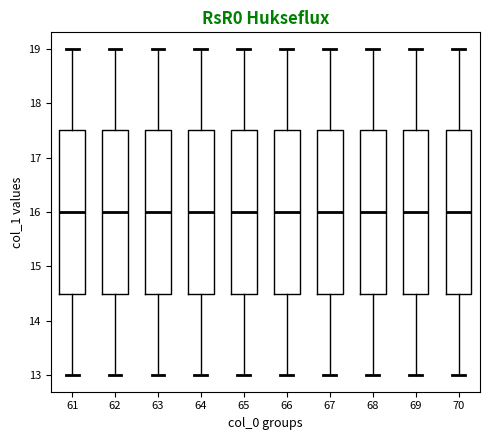

Where does the lower whisker of the box at x = 70 end on the y-axis? The values are not printed on the chart, so give them approximately, as read against the axis.

13.0